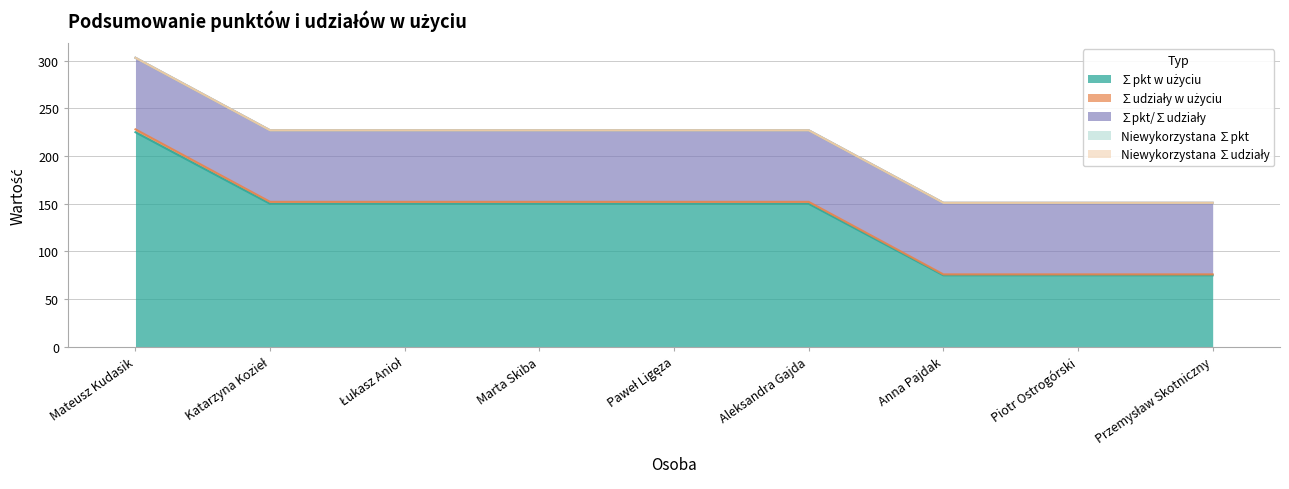

Reading right to left, transcribe all the data shown in this chart.

∑pkt w użyciu: 75	75	75	150	150	150	150	150	225
∑udziały w użyciu: 1	1	1	2	2	2	2	2	3
∑pkt/∑udziały: 75	75	75	75	75	75	75	75	75
Niewykorzystana ∑pkt: 0	0	0	0	0	0	0	0	0
Niewykorzystana ∑udziały: 0	0	0	0	0	0	0	0	0